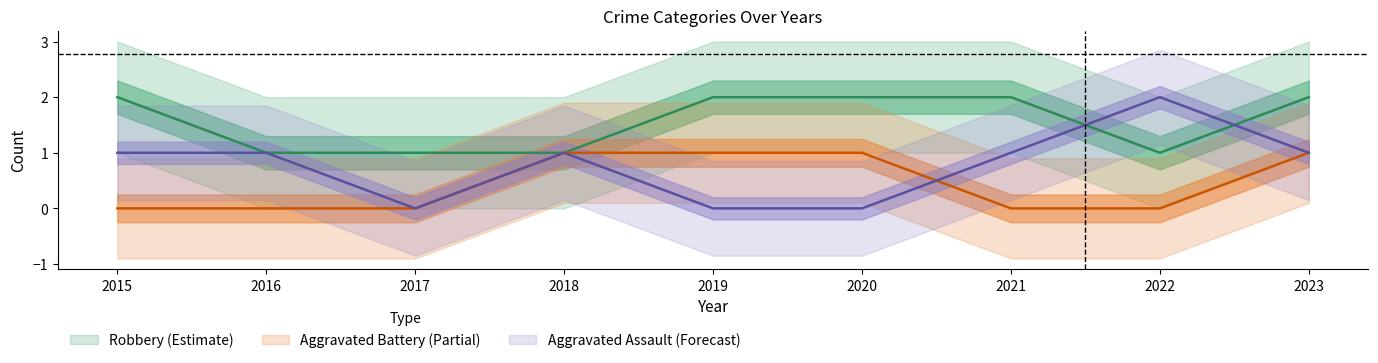

At which label is Aggravated Battery closest to 0?

2015